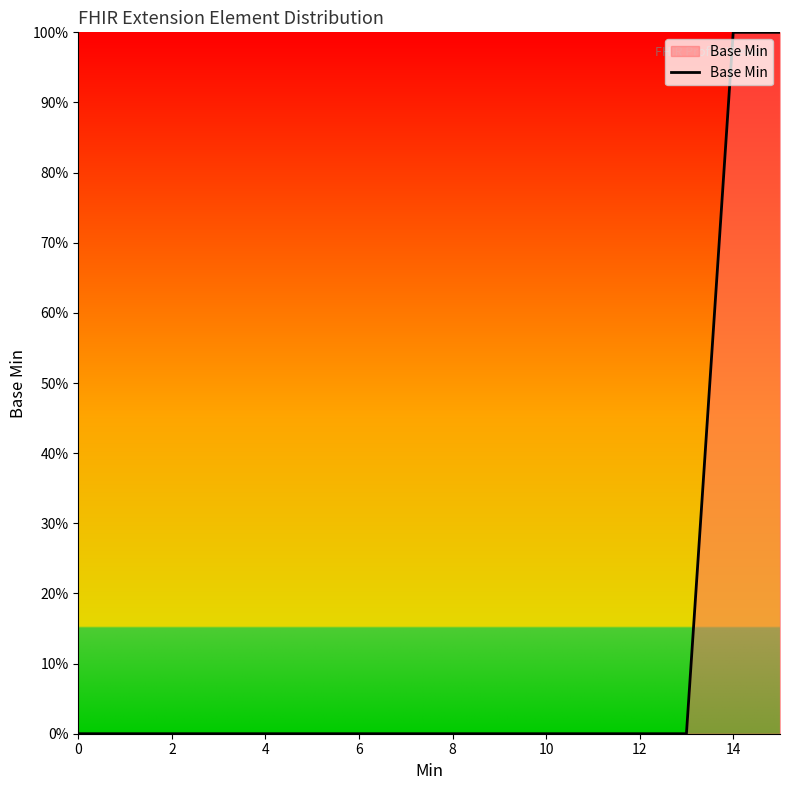

Does the chart display data point markers on the line(s)?

No